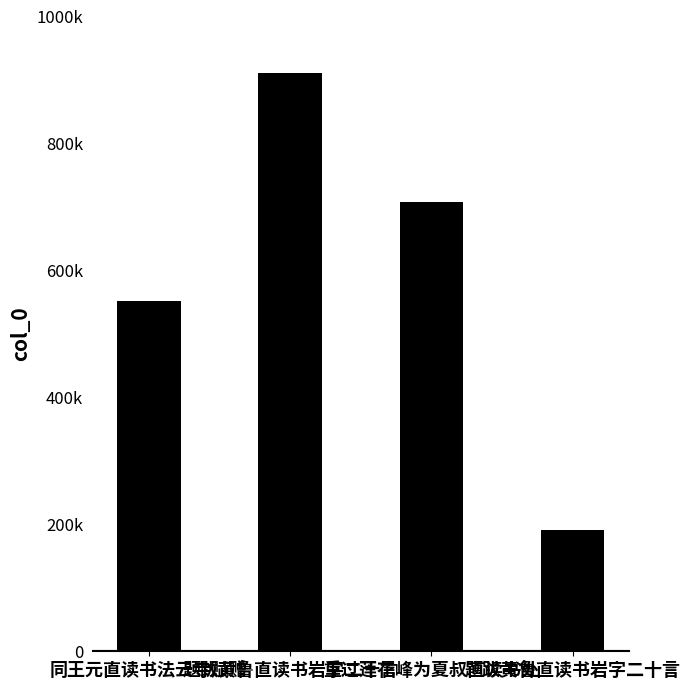

Does the chart contain any negative values?

No